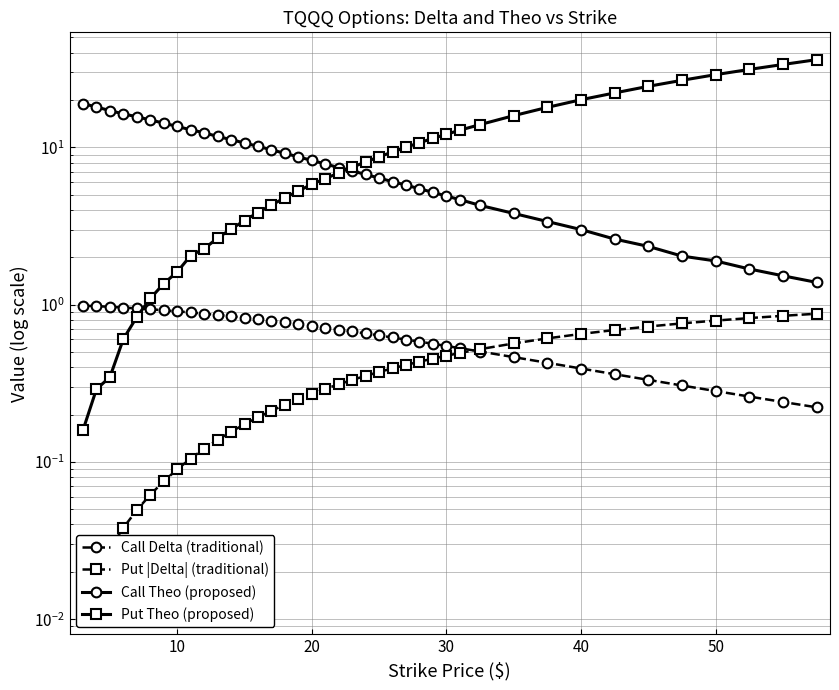

Which series has the widest spread of values?

Put Theo (proposed)